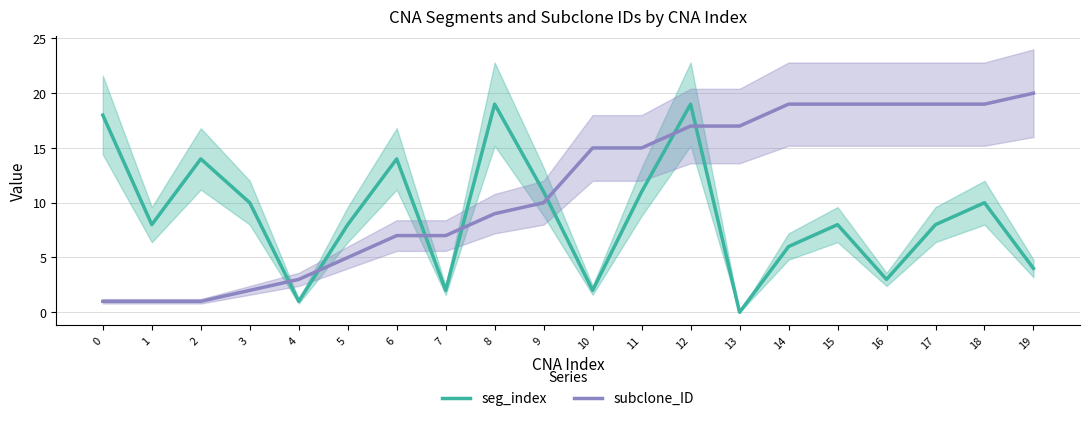

How many data points in seg_index are less than 8?

7